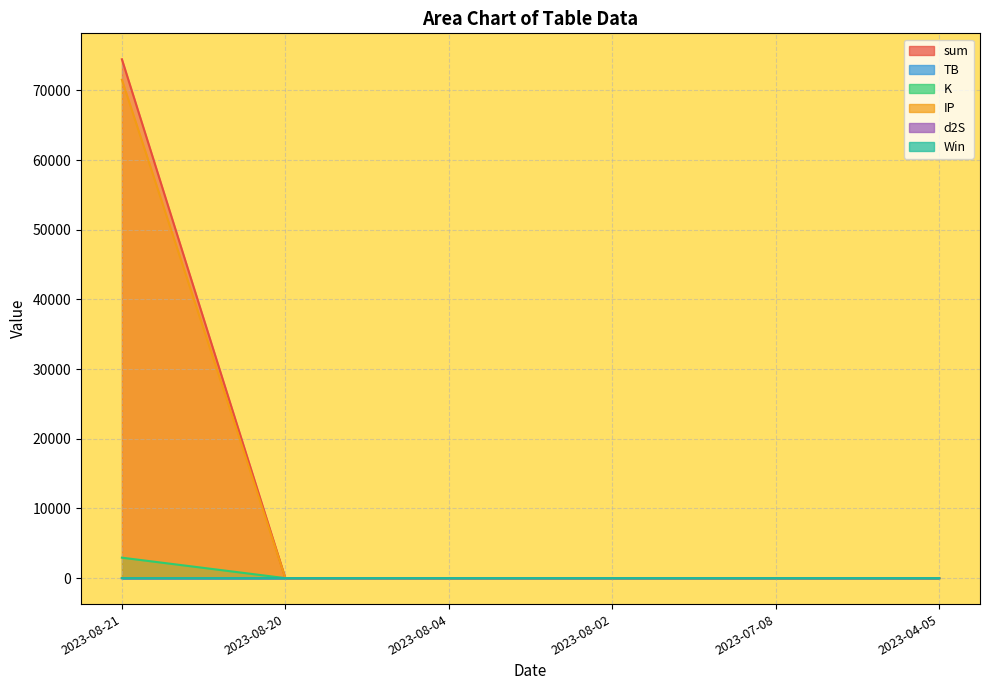

Which has a higher value, 2023-04-05 or 2023-08-21?

2023-08-21